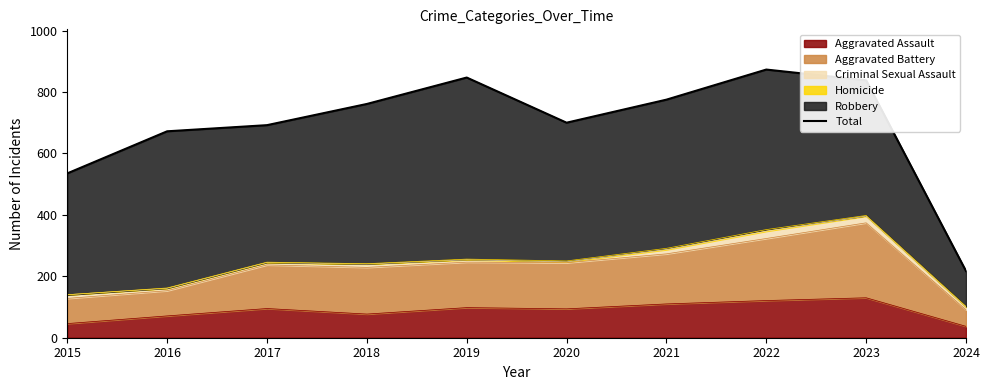

The chart shows a value of 700 at 2020. True or false?

True